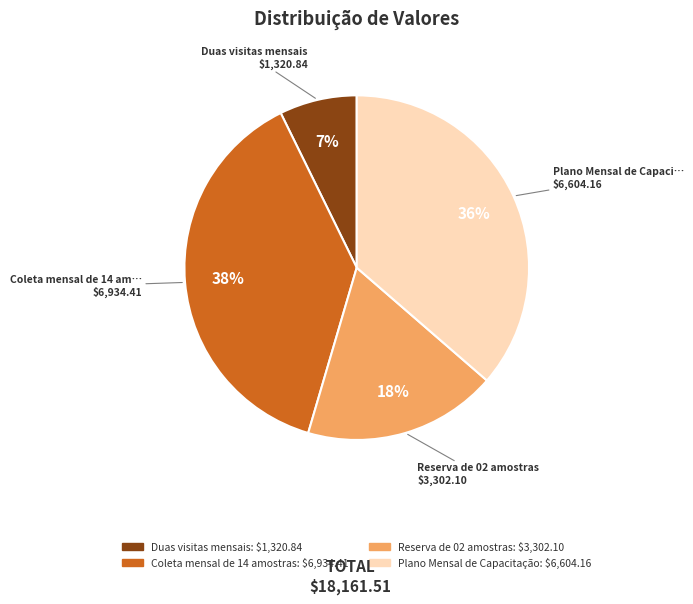

How many slices are in this pie chart?

4